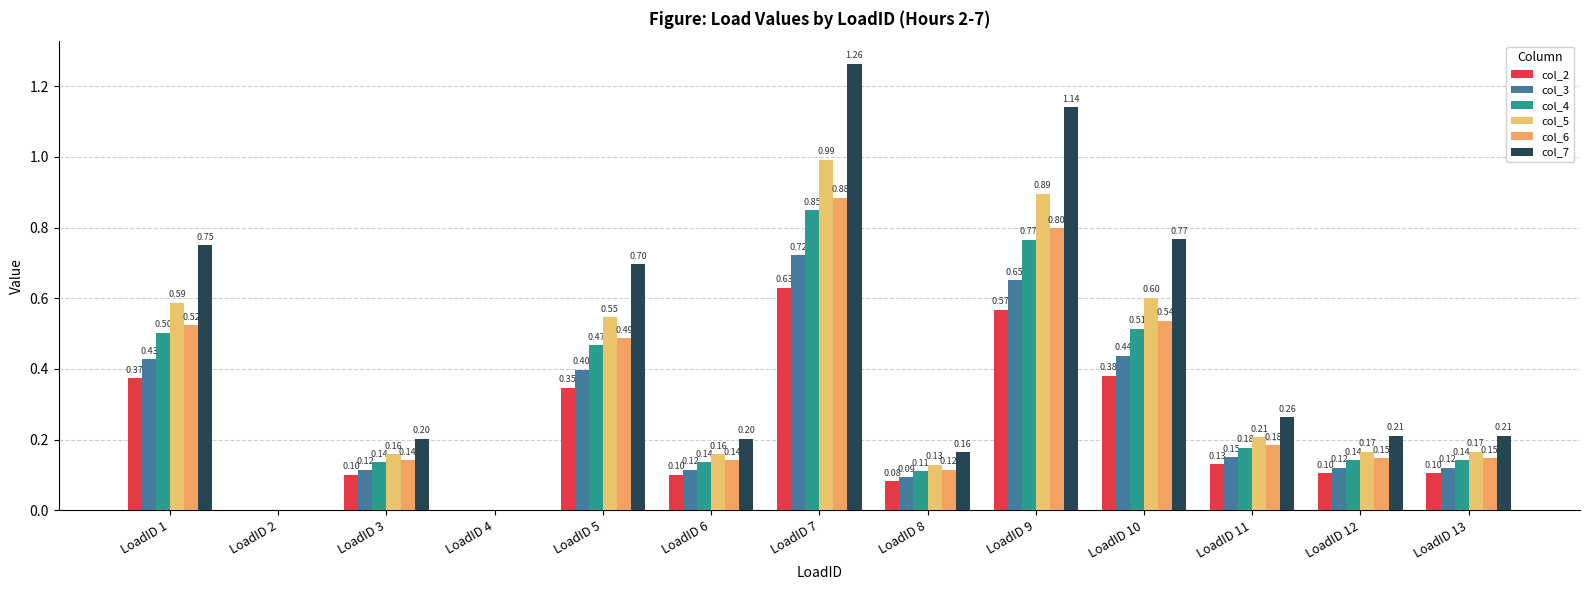

How many values in col_6 are above zero?

12